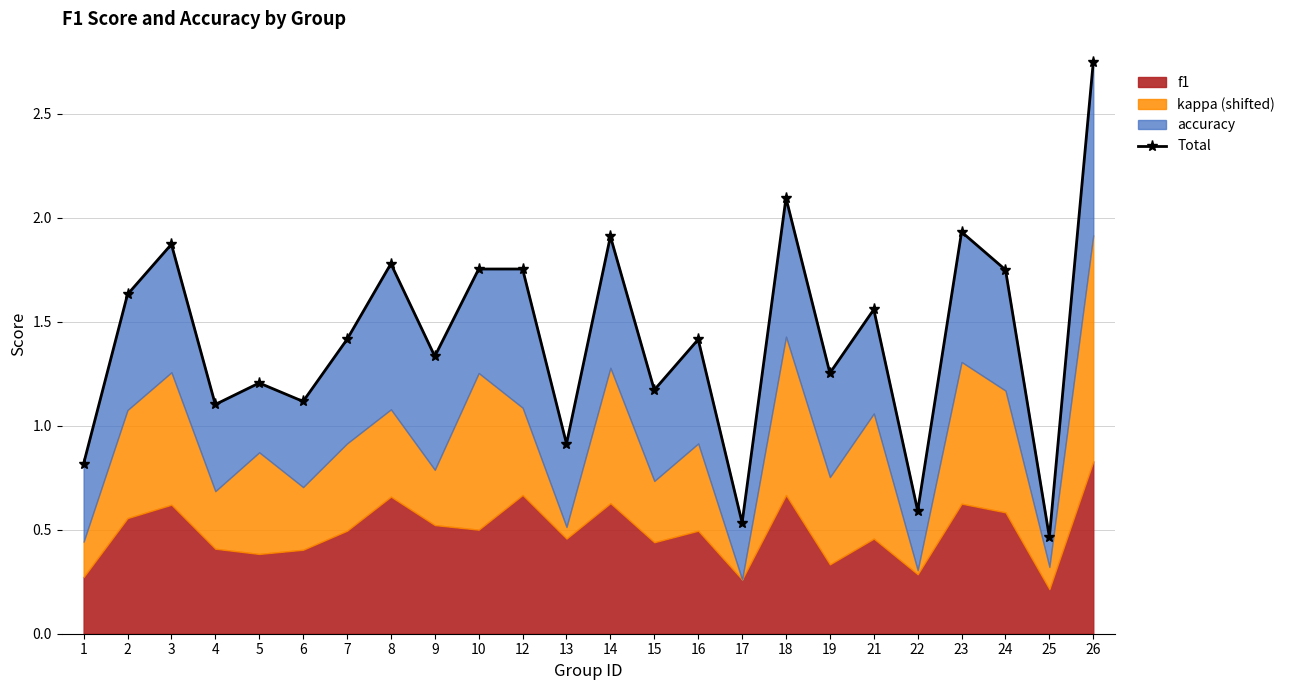

Where is the data nearest to the value 1?

13